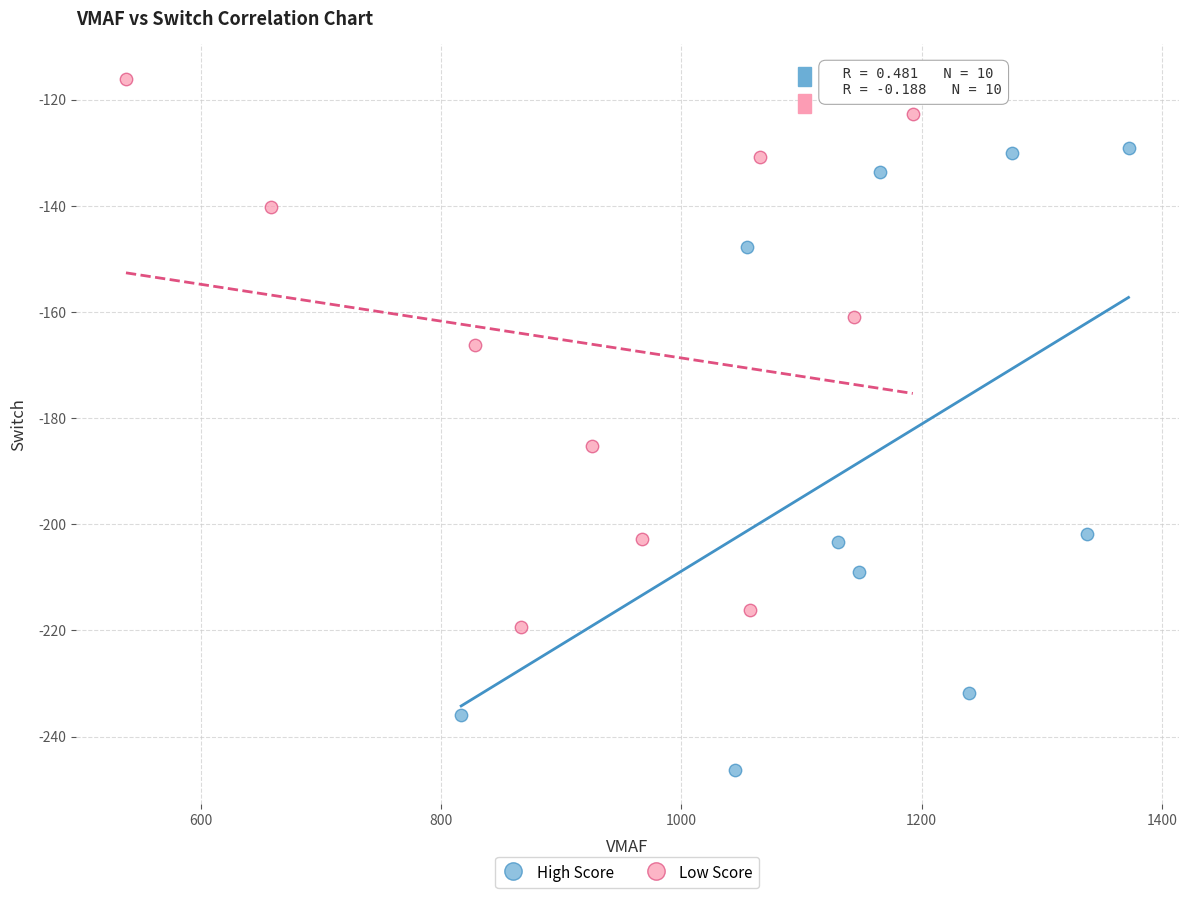

What are all the series names shown in the legend?

High Score, Low Score